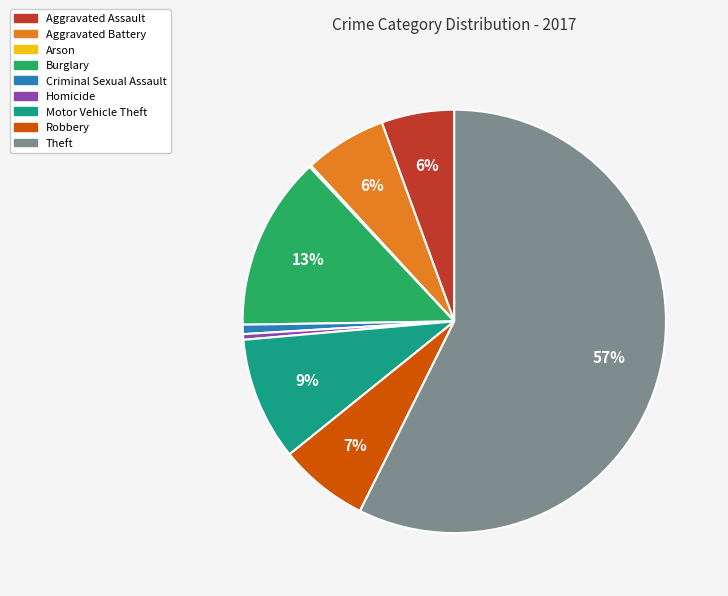

To the nearest percent, what is the average slice percentage?

11%